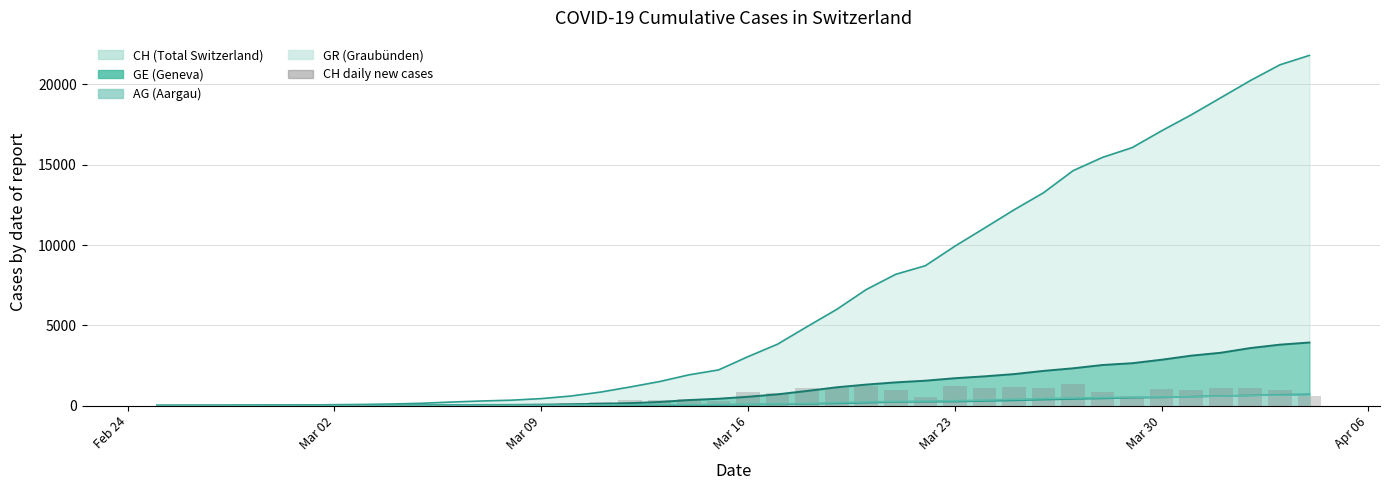

The chart shows a value of 828 at Mar 16. True or false?

True